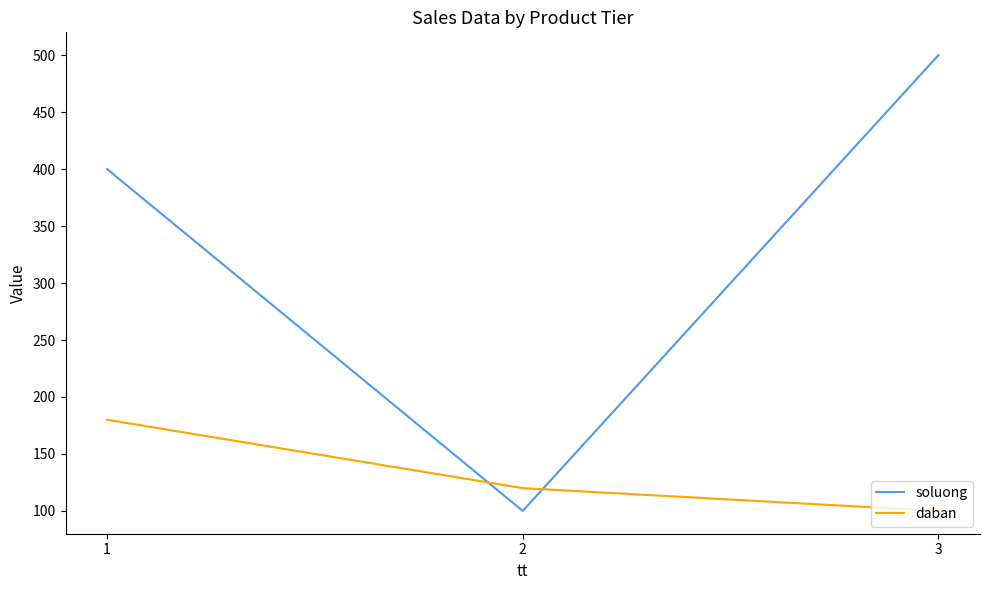

What is the difference between the maximum and minimum values in the soluong series?

400